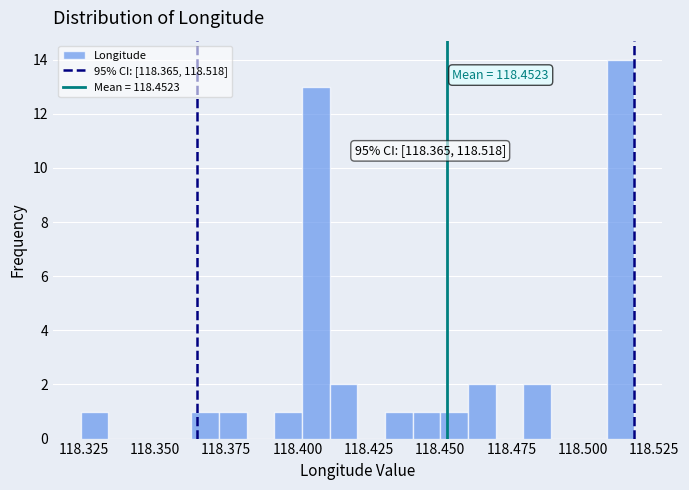

Read against the x-axis, roughly where is the centre of the tallest bar?

118.515